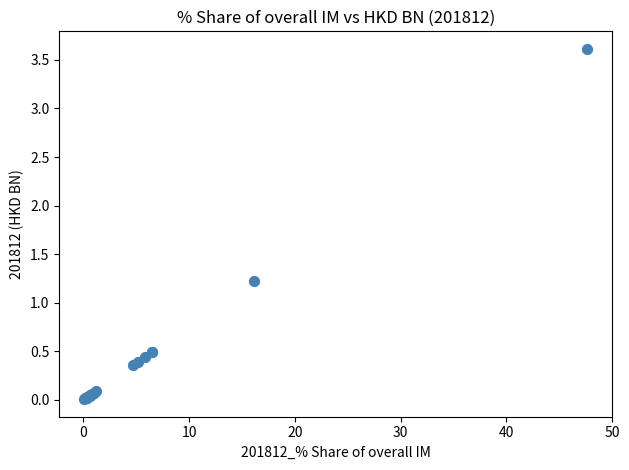

What Y value in the scatter plot is closest to 1?

1.2